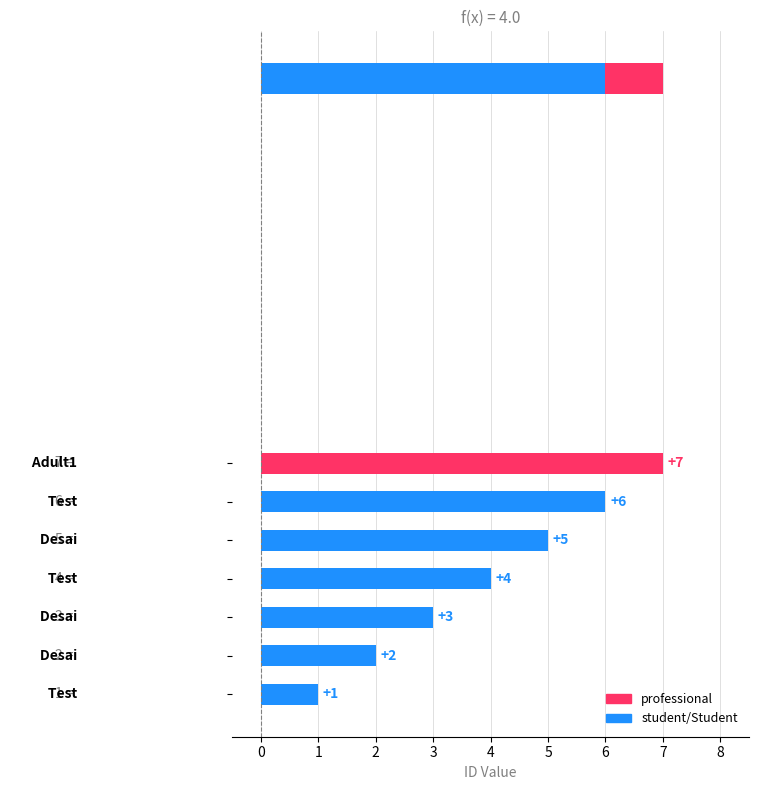

List the labels in order of value, largest first.

Adult1, Test, Desai Sumanth, Test, Desai Sumanth, Desai Sumanth, Test